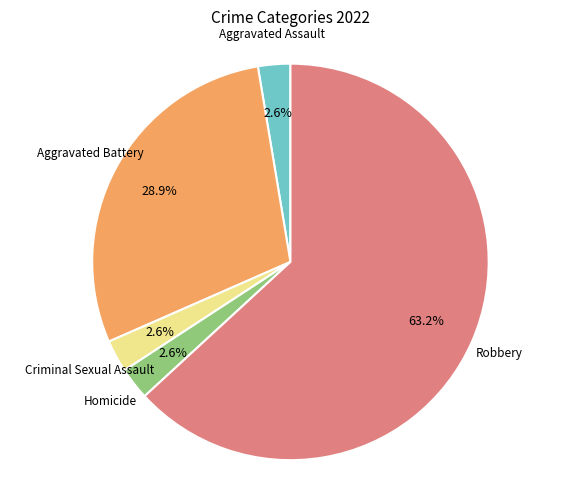

Is there a majority slice in this chart?

Yes